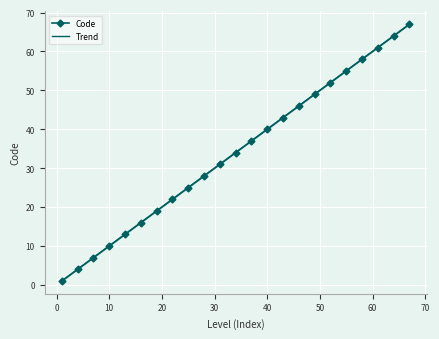

Rank the series by their average value, from lowest to highest.

Code, Trend